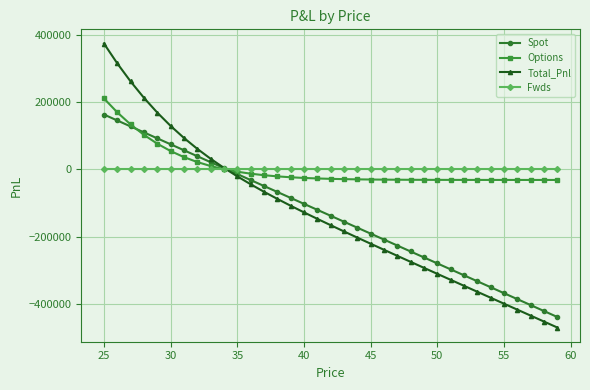

Which series has the largest range (max minus min)?

Total_Pnl